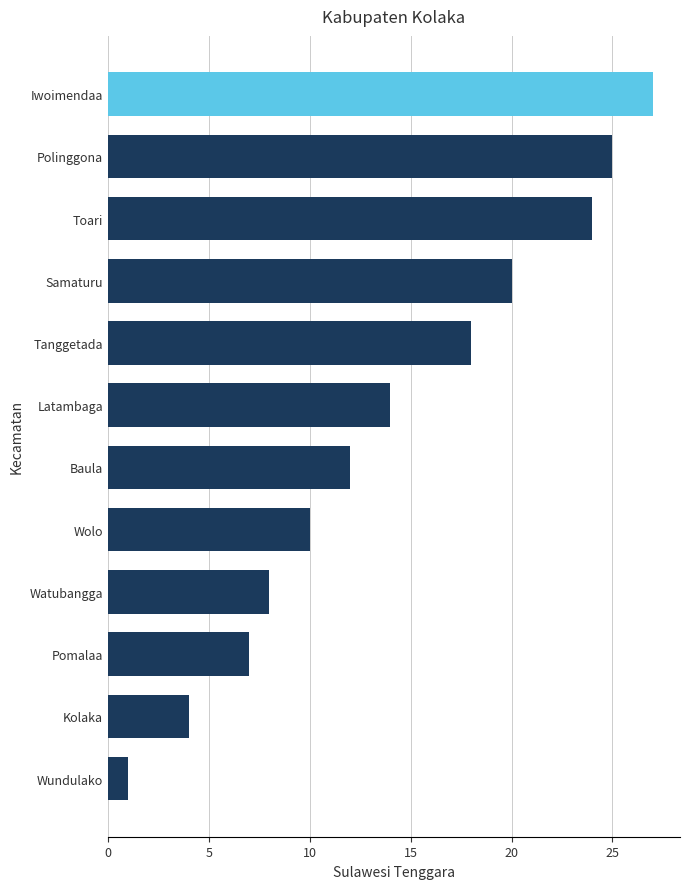

Reading top to bottom, extract all data points from this chart.

27	25	24	20	18	14	12	10	8	7	4	1